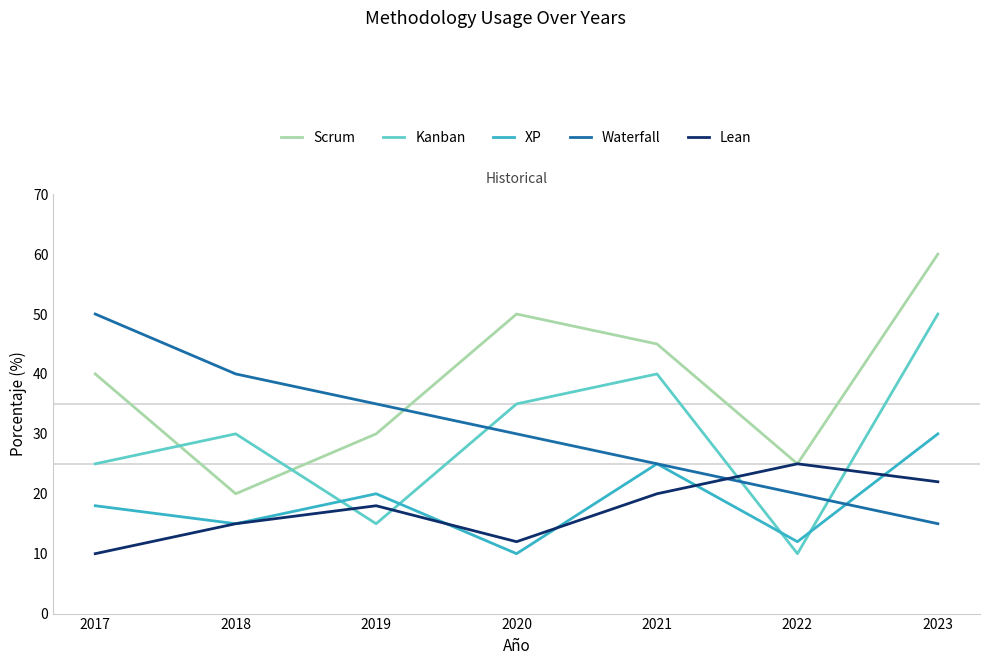

True or false: XP and Scrum intersect in this chart.

False